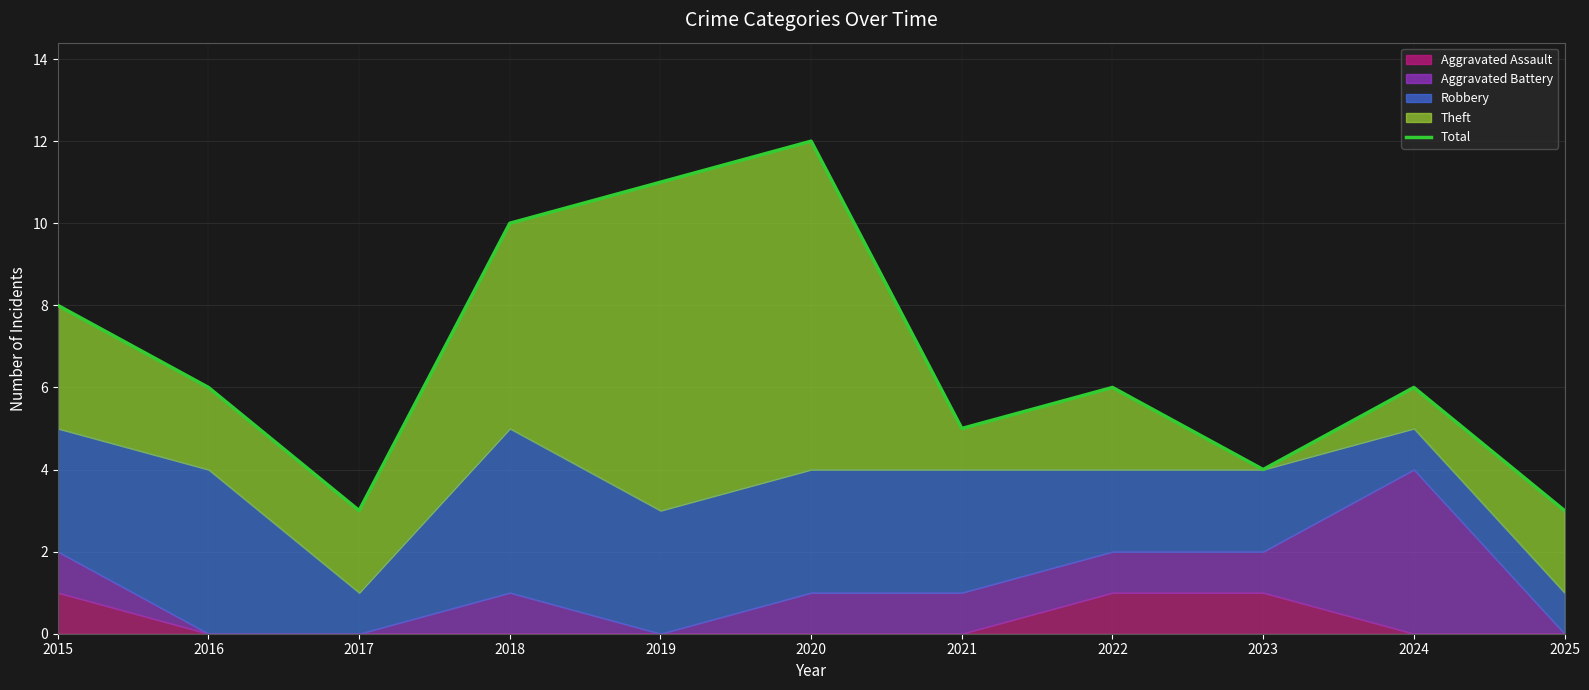

List the labels in order of value, smallest first.

2017, 2025, 2023, 2021, 2016, 2022, 2024, 2015, 2018, 2019, 2020